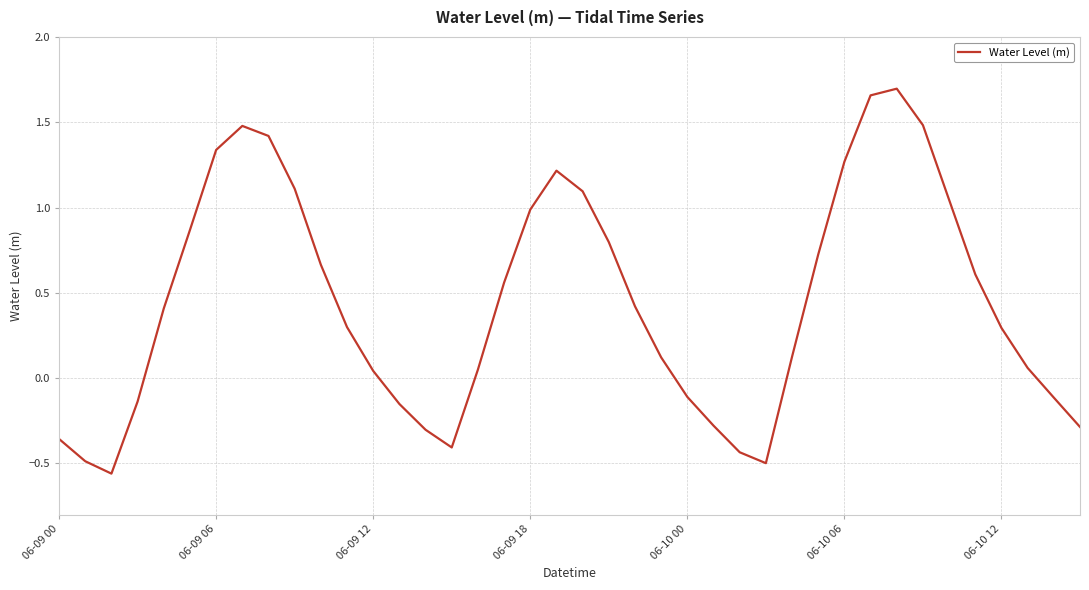

What is the difference between the maximum and minimum values?

2.3